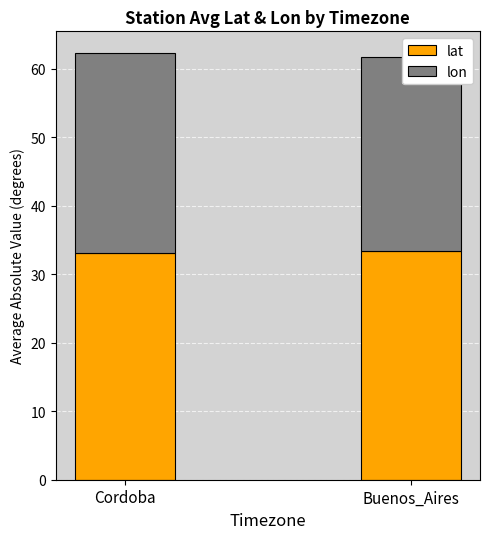

What is the difference between the maximum and minimum values in the lat series?

0.3